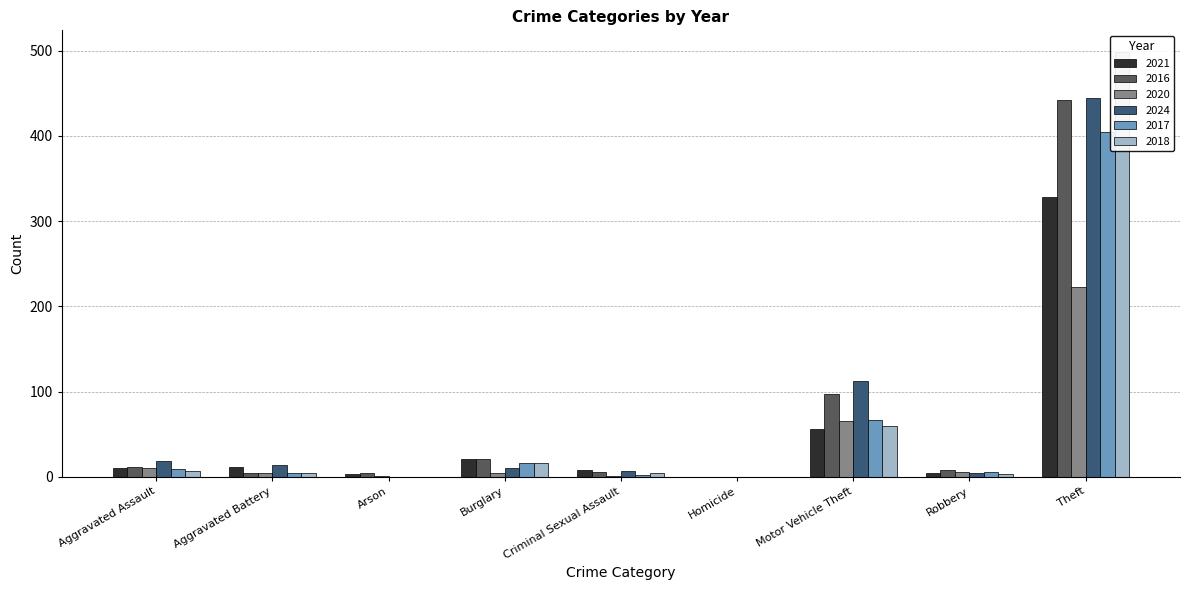

At how many categories does at least one series exceed 214?

1